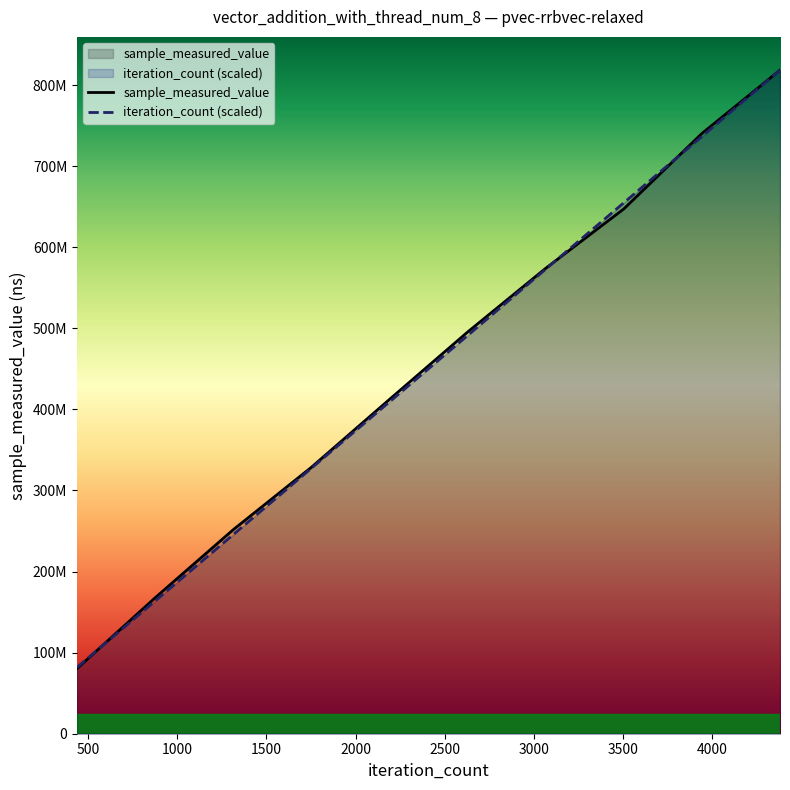

What is the value of the sample_measured_value point at the 2nd from the left?

167649488.0